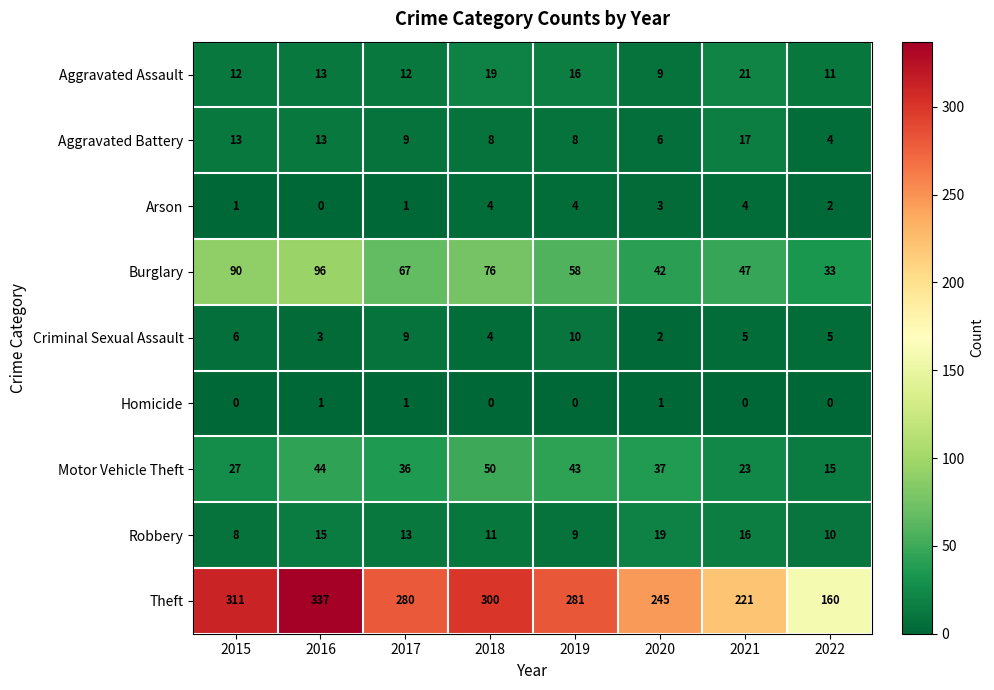

List the series in order of their peak value, highest first.

Theft, Burglary, Motor Vehicle Theft, Aggravated Assault, Robbery, Aggravated Battery, Criminal Sexual Assault, Arson, Homicide